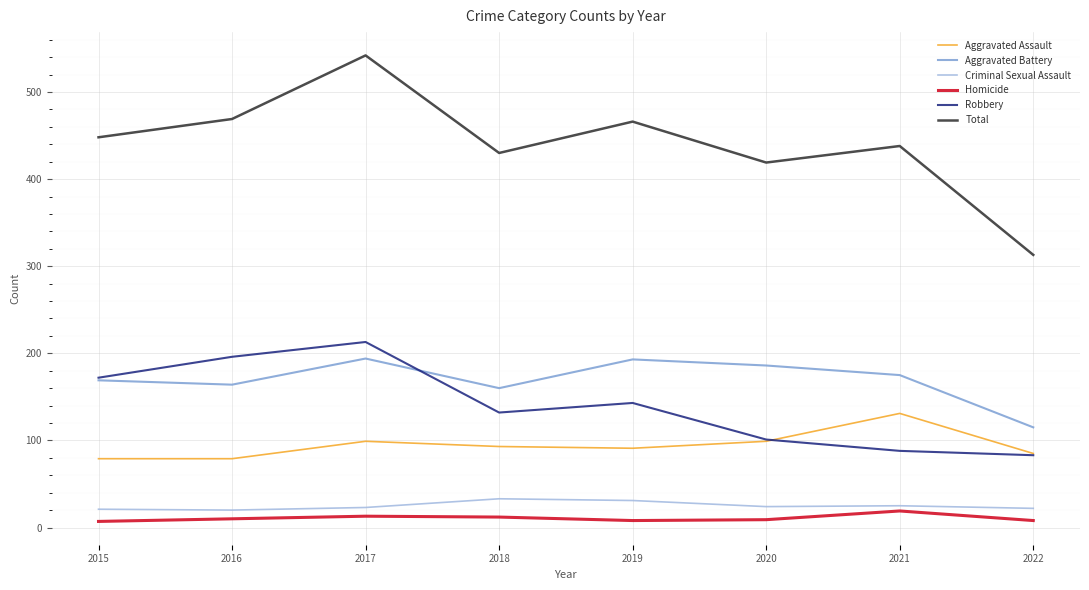

True or false: Criminal Sexual Assault and Homicide cross at least once.

False